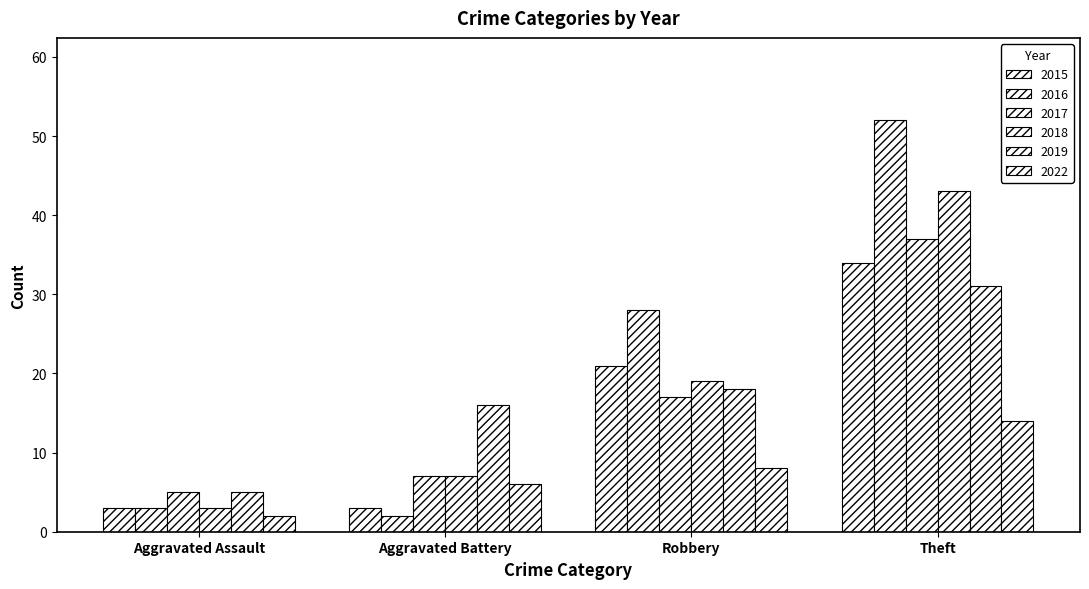

At which category is the sum across all series the highest?

Theft